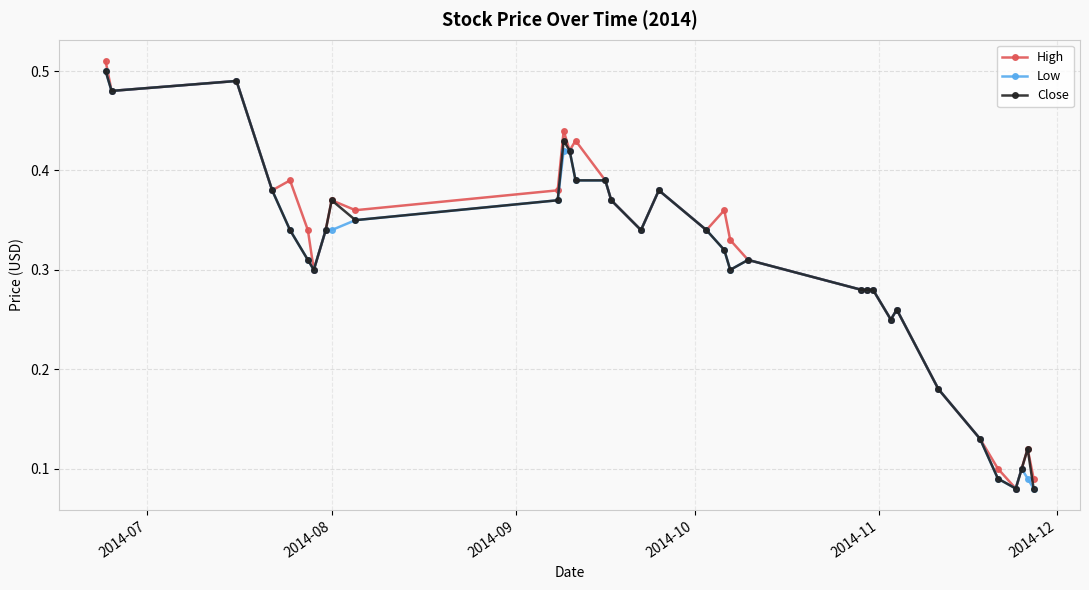

How many Low values are between 0 and 1?

34